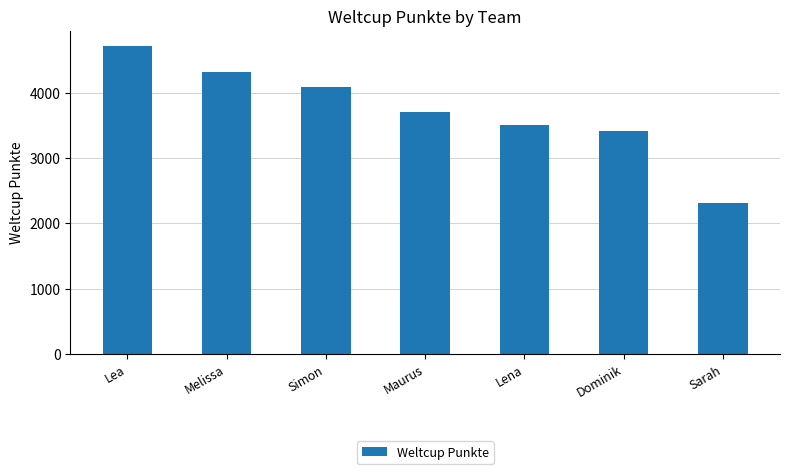

Reading right to left, list all the values displayed in this chart.

Sarah=2307	Dominik=3410	Lena=3506	Maurus=3698	Simon=4093	Melissa=4320	Lea=4713